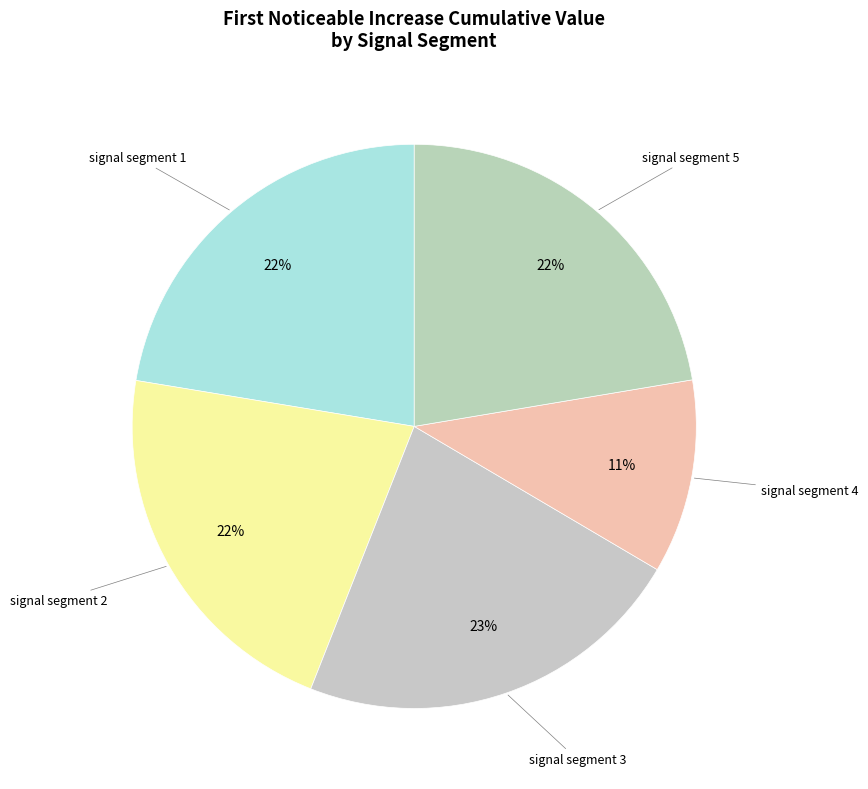

To the nearest percent, what is the difference between the largest and smallest slice percentages?

11%